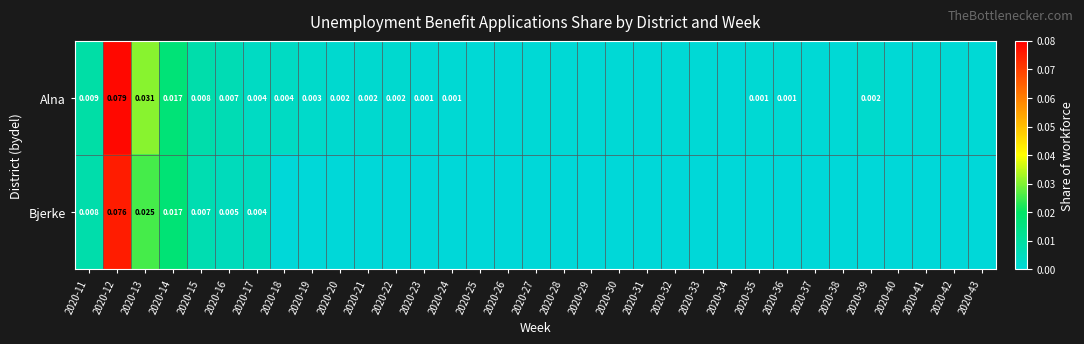

Is the value of Alna at 2020-20 greater than the value of Bjerke at 2020-12?

No